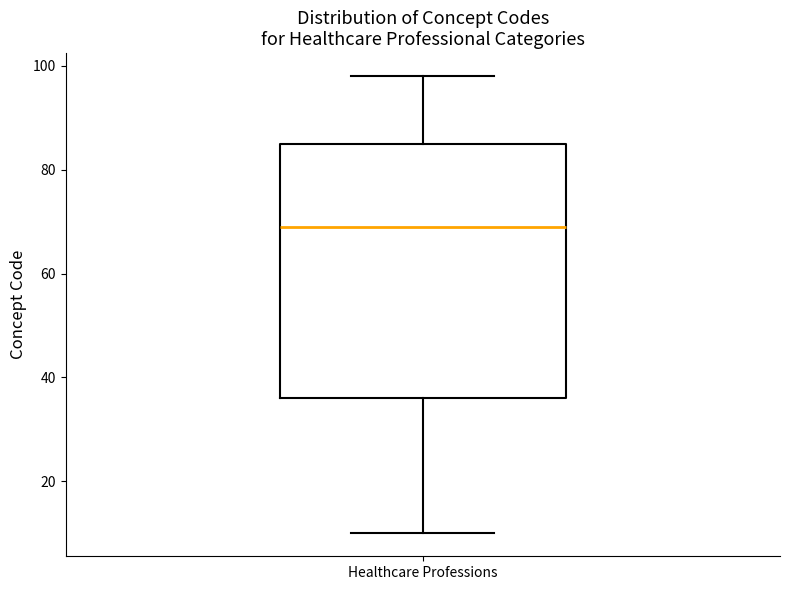

Transcribe this box plot: give where the median line is, the range the box spans, and where the two whiskers end, as read against the y-axis. The values are not printed on the chart, so give them approximately, as read against the axis.

median 70, box 36 to 86, whiskers 10 to 98